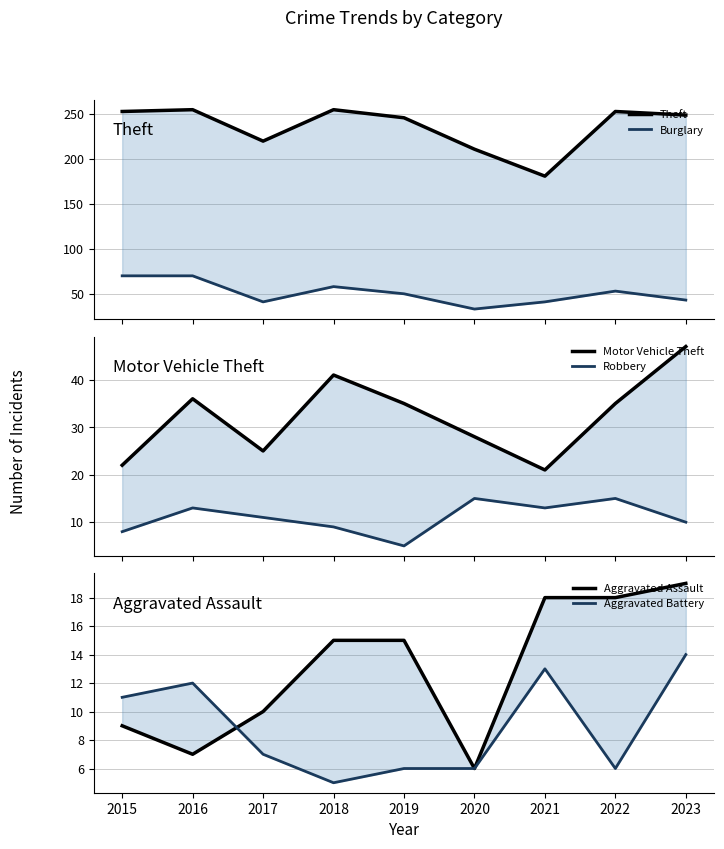

At which category is the sum across all series the highest?

2016